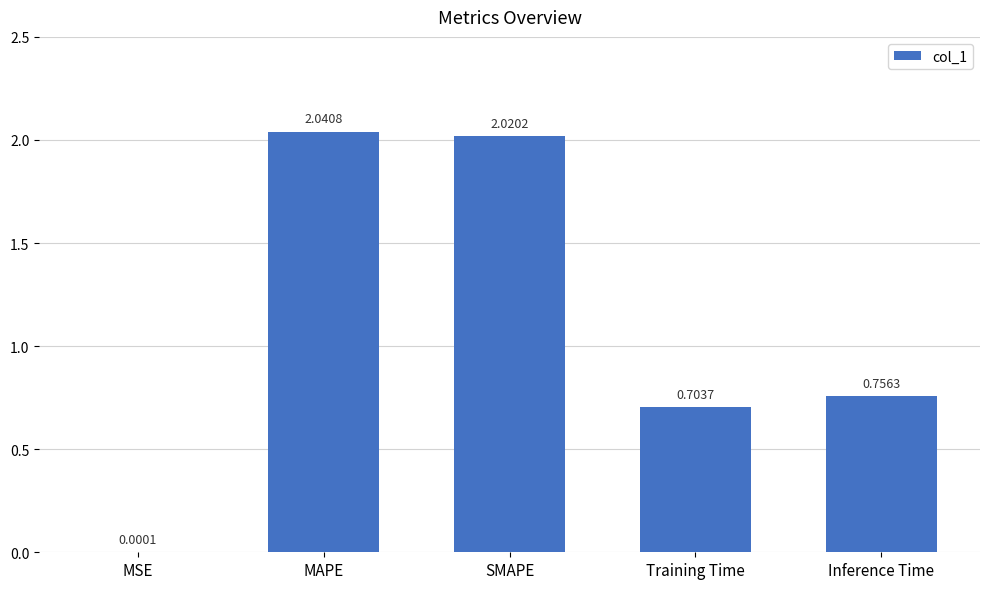

Which has a higher value, MSE or Inference Time?

Inference Time